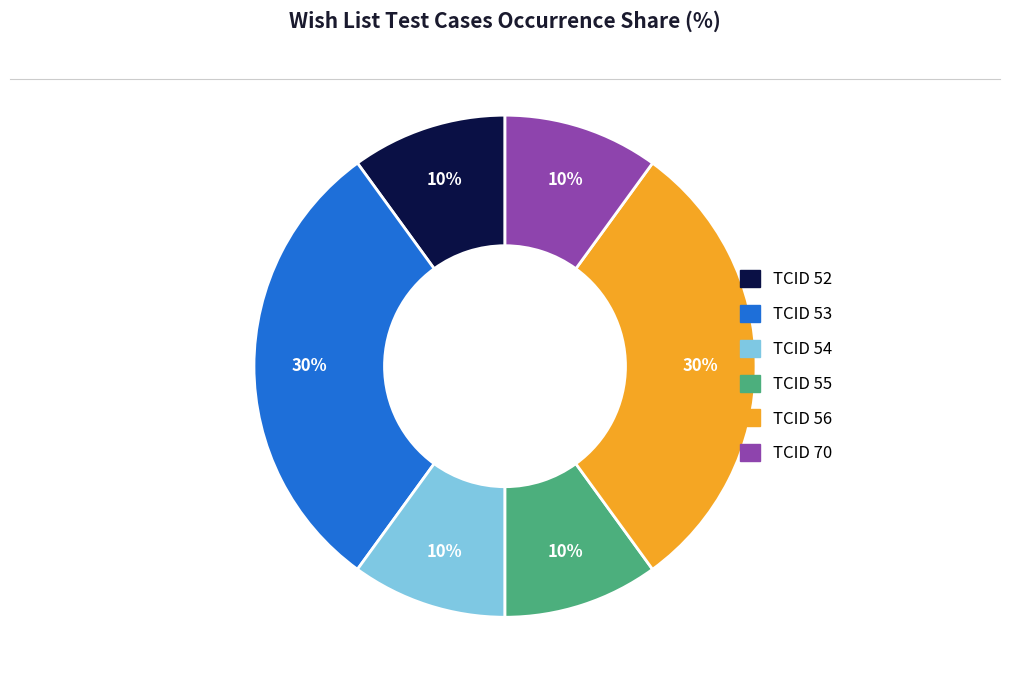

Is there any slice that represents more than half of the pie?

No